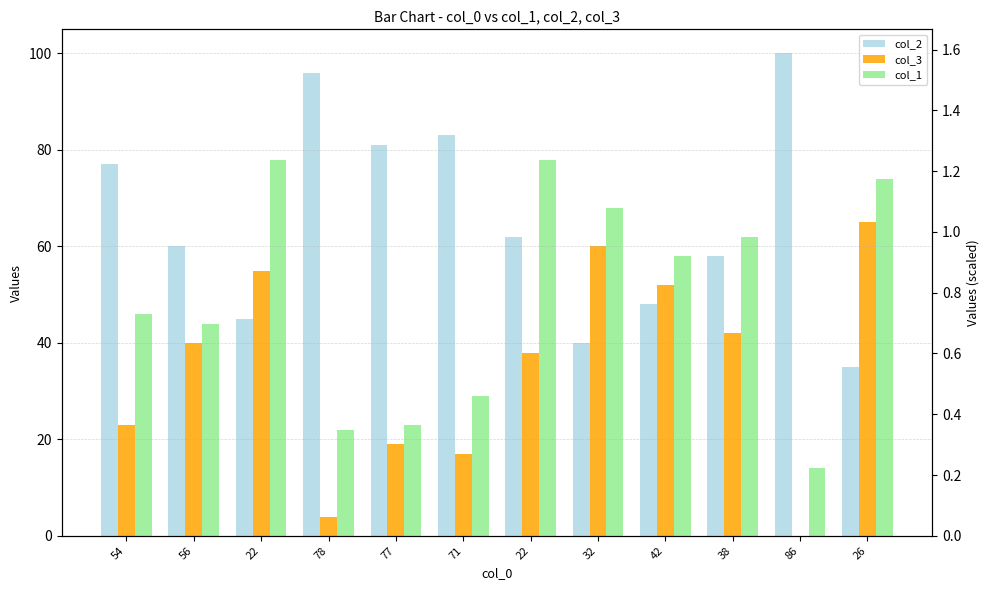

What is the label of the 9th bar from the right?

78